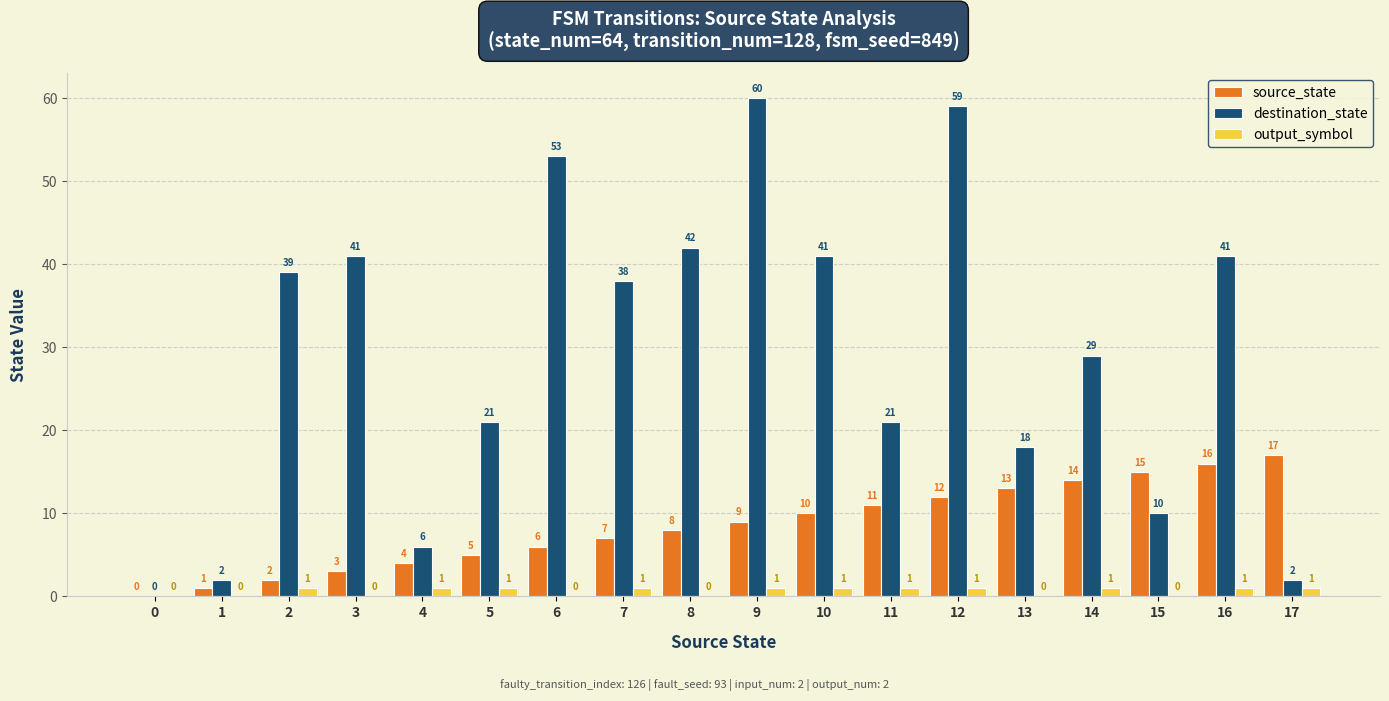

What is the sum of all destination_state values?

523